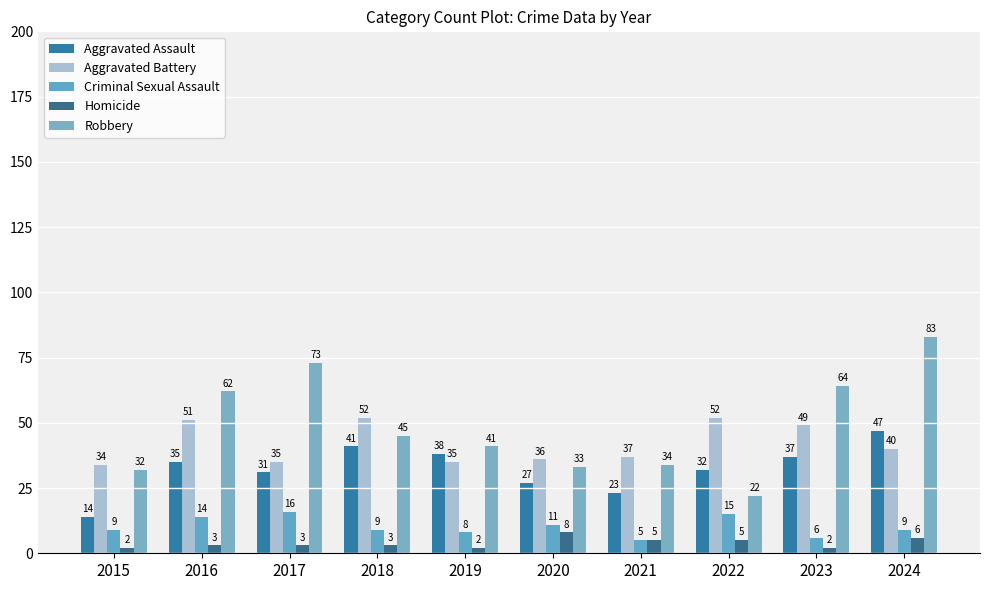

Which series has the largest total across all categories?

Robbery